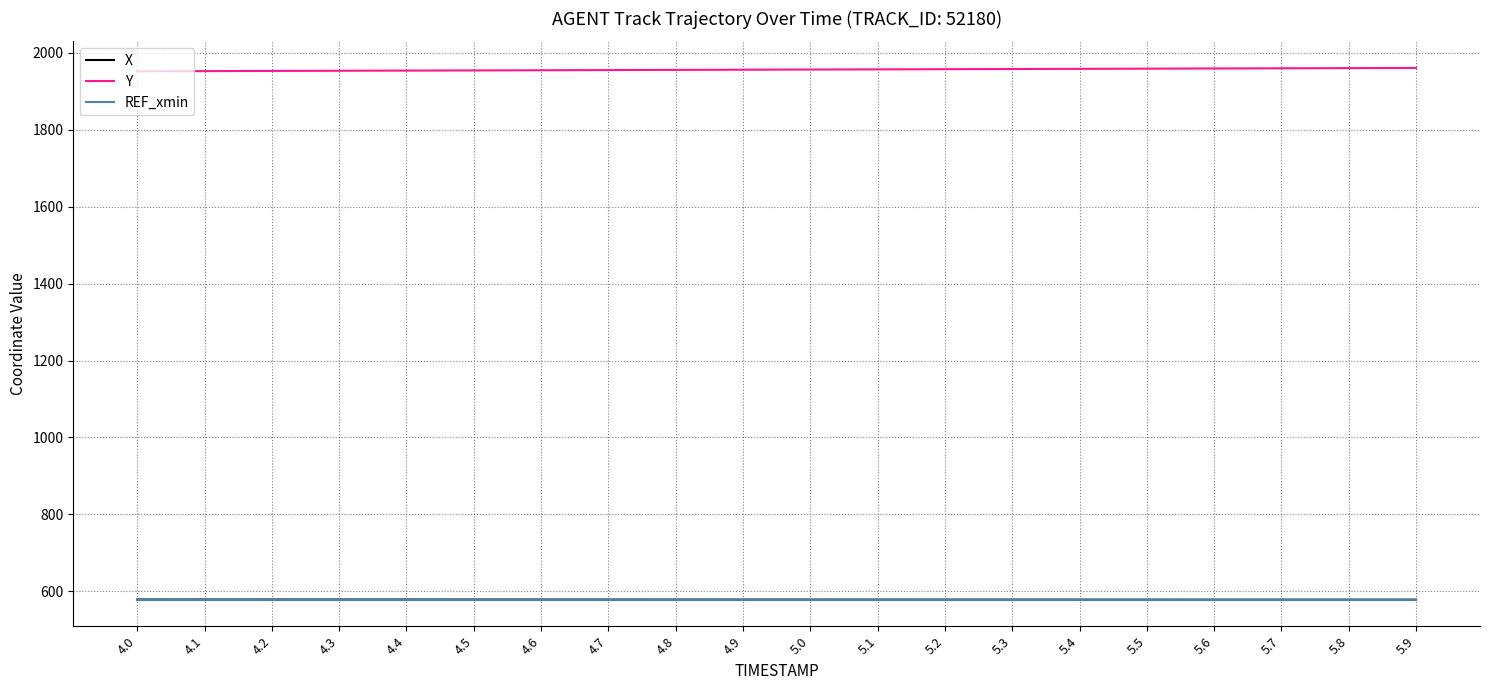

The Y series shows 1955.2 at 4.8. True or false?

True